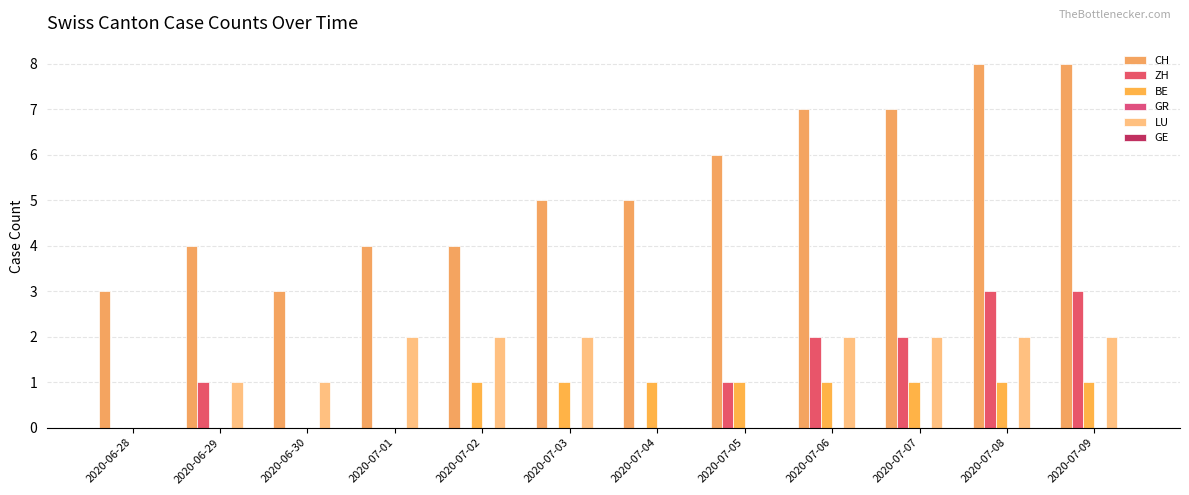

How many distinct data groups are displayed?

4